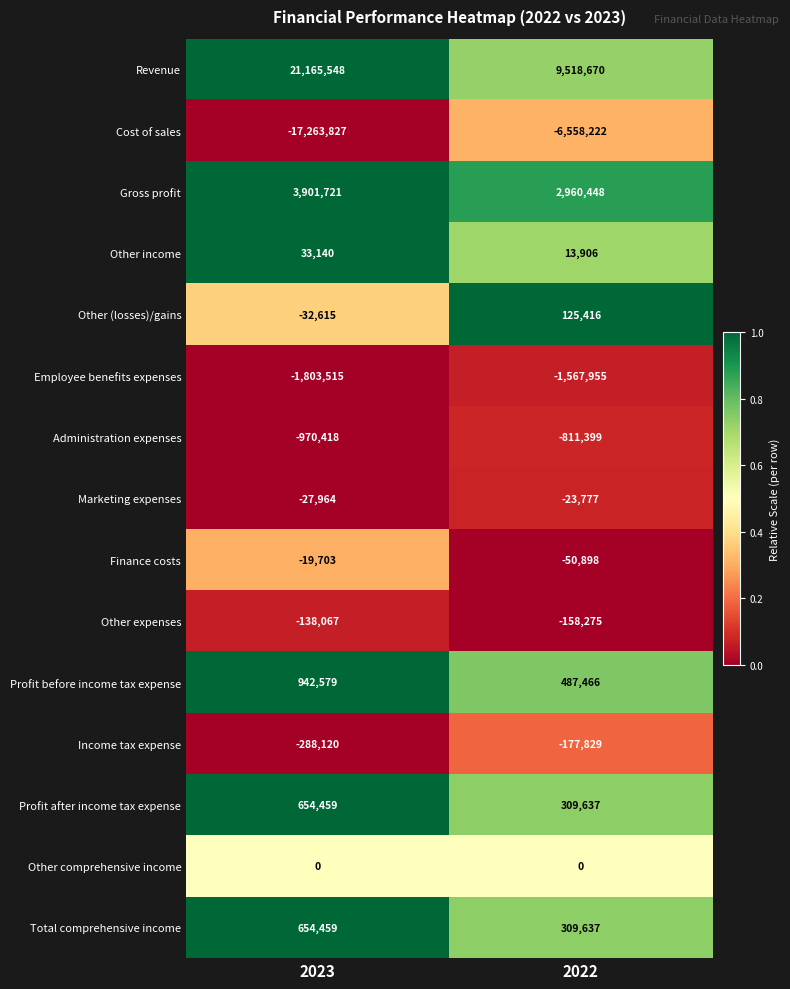

The Administration expenses series shows -401950 at 2022. True or false?

False